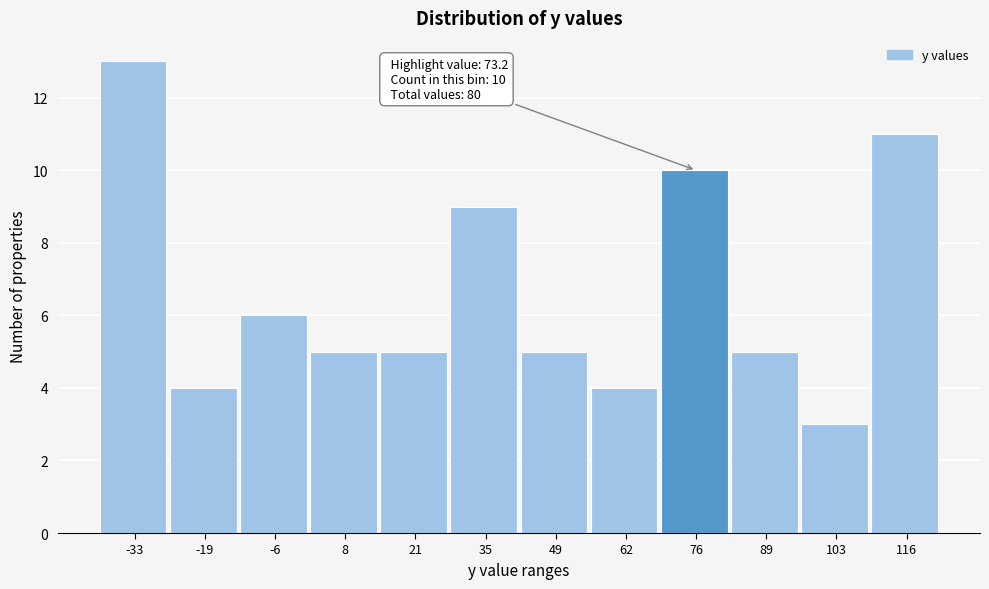

Over which range of the x-axis is the bar tallest?

-40 to -26